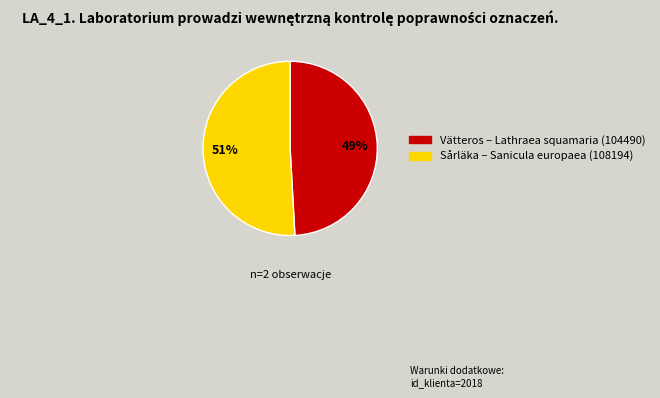

Which slice is the smallest?

Vätteros – Lathraea squamaria (104490)